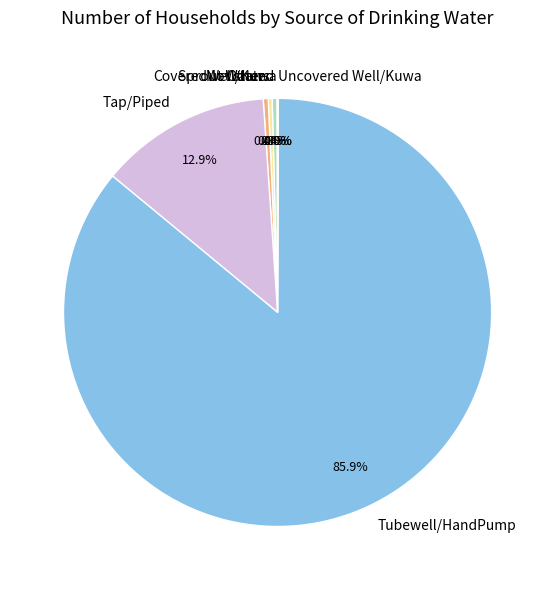

Do Sprout Water and Tubewell/HandPump together represent more than half of the pie?

Yes